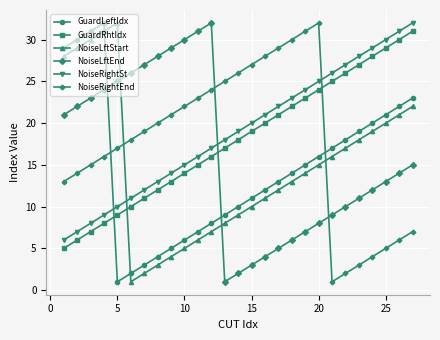

What is the sum of all GuardRhtIdx values?

486